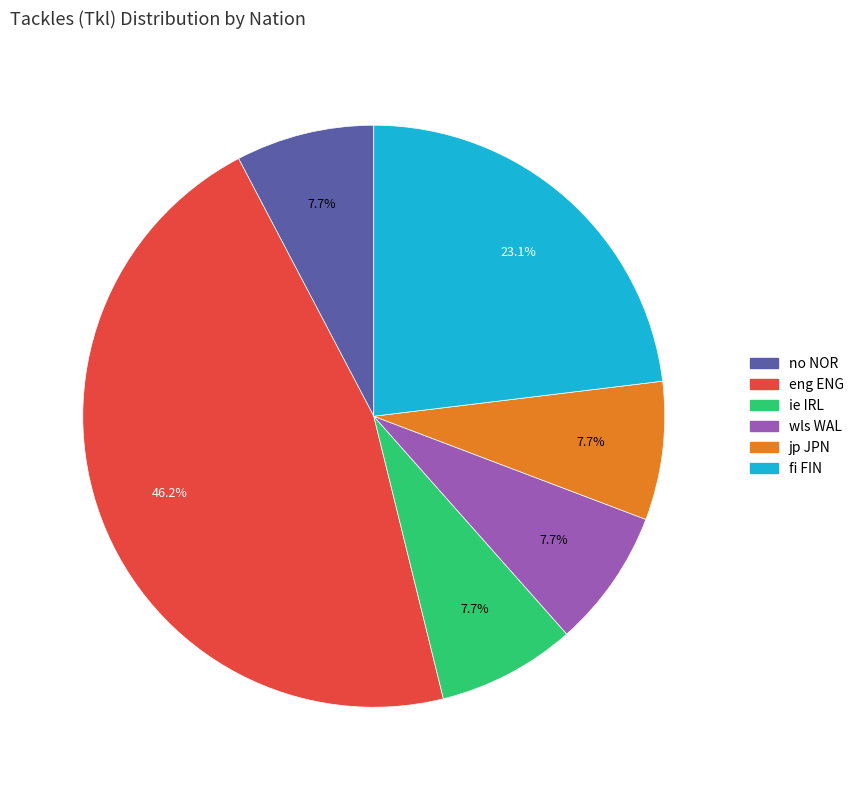

Does any single category account for the majority?

No